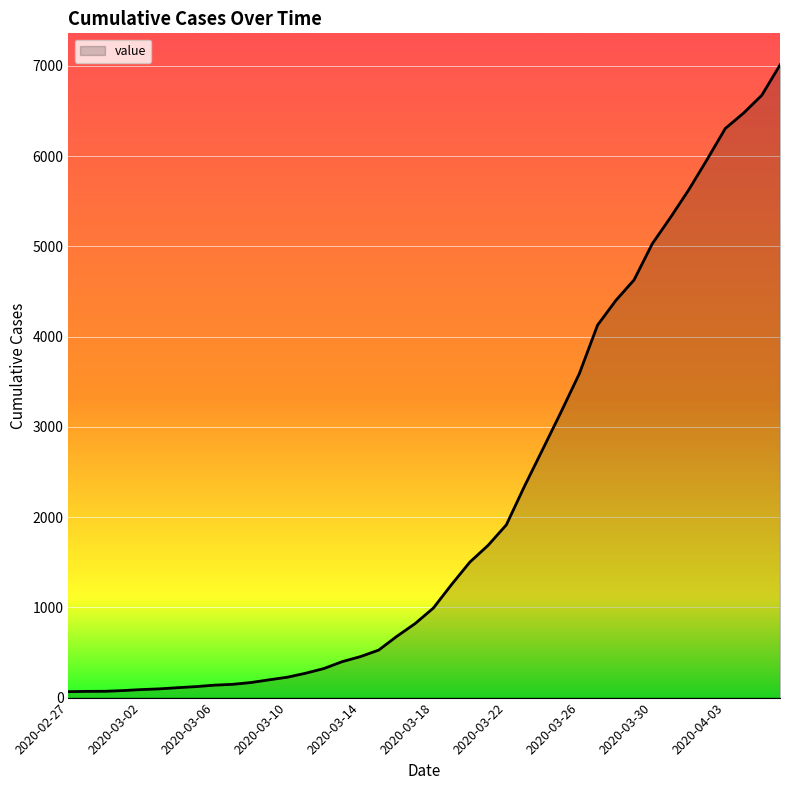

What is the greatest value displayed?

7010